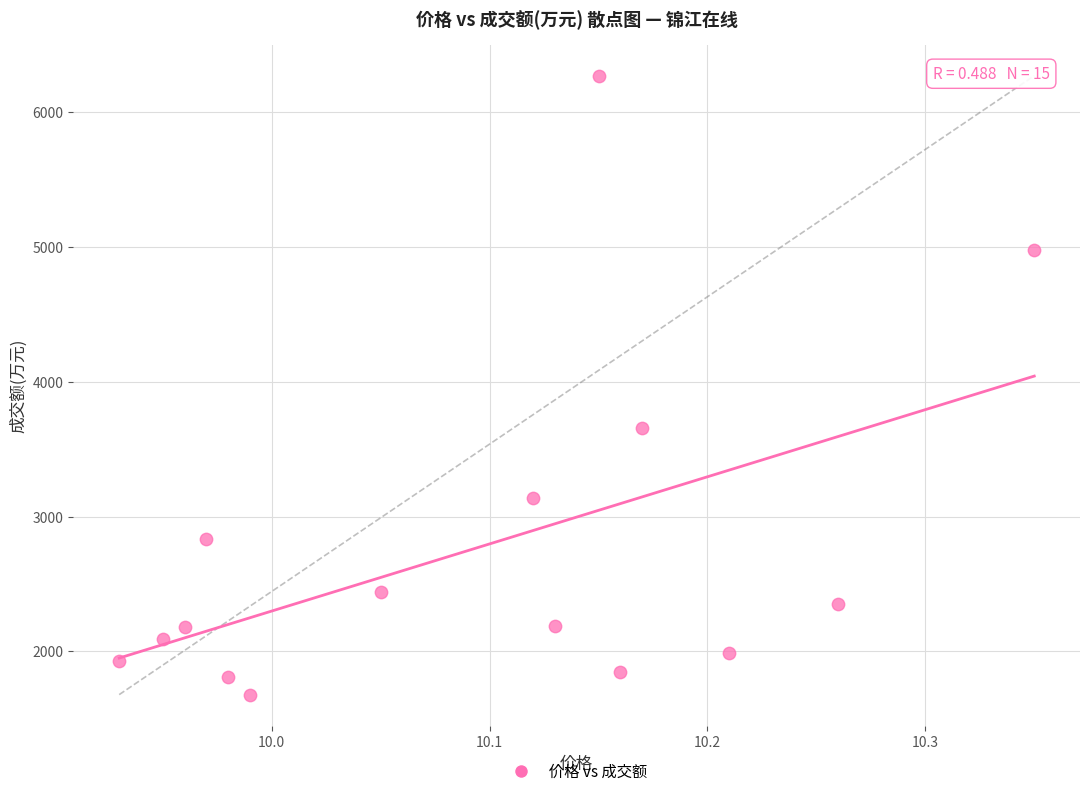

What Y value in the scatter plot is closest to 3973?

3653